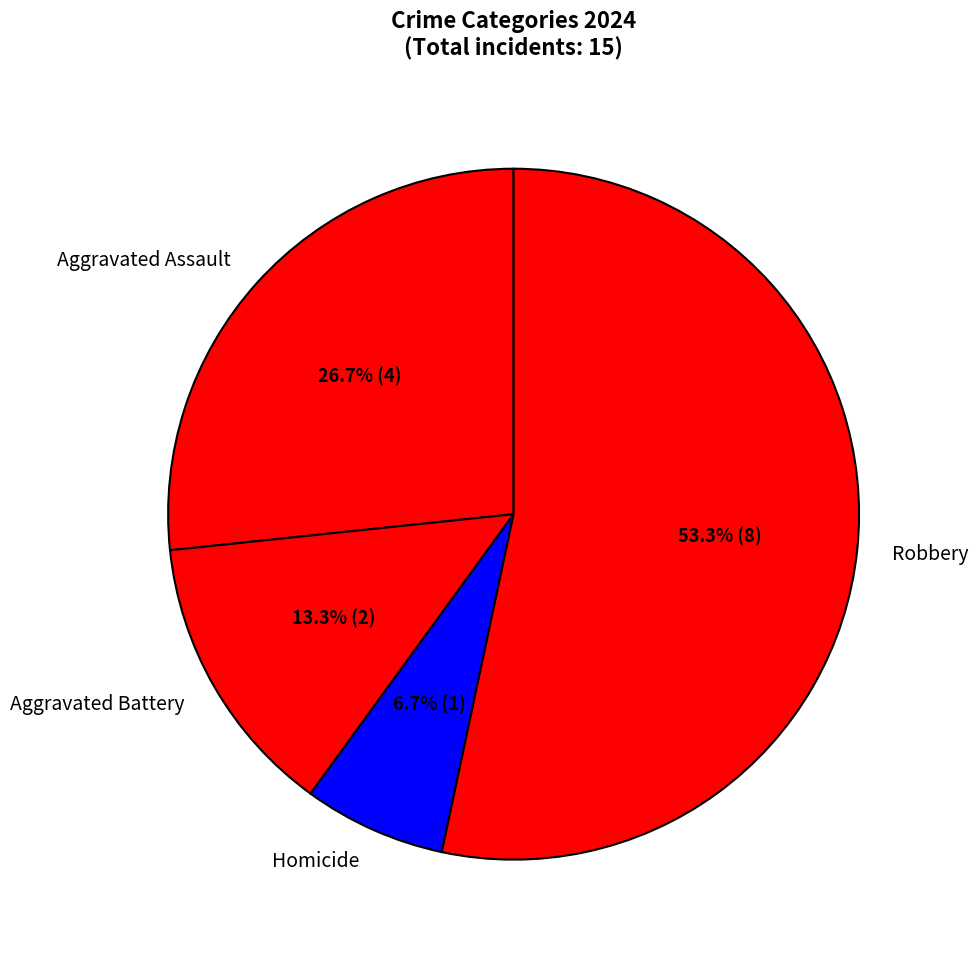

Is Robbery the majority of the pie?

Yes